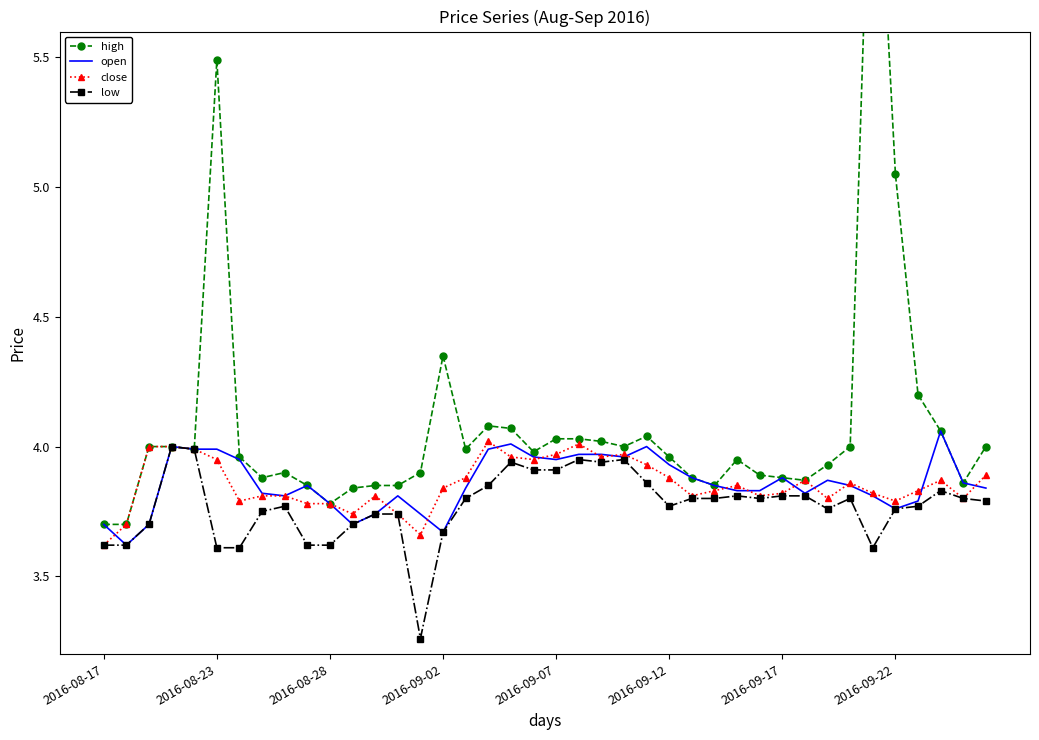

How many lines are shown in the chart?

4